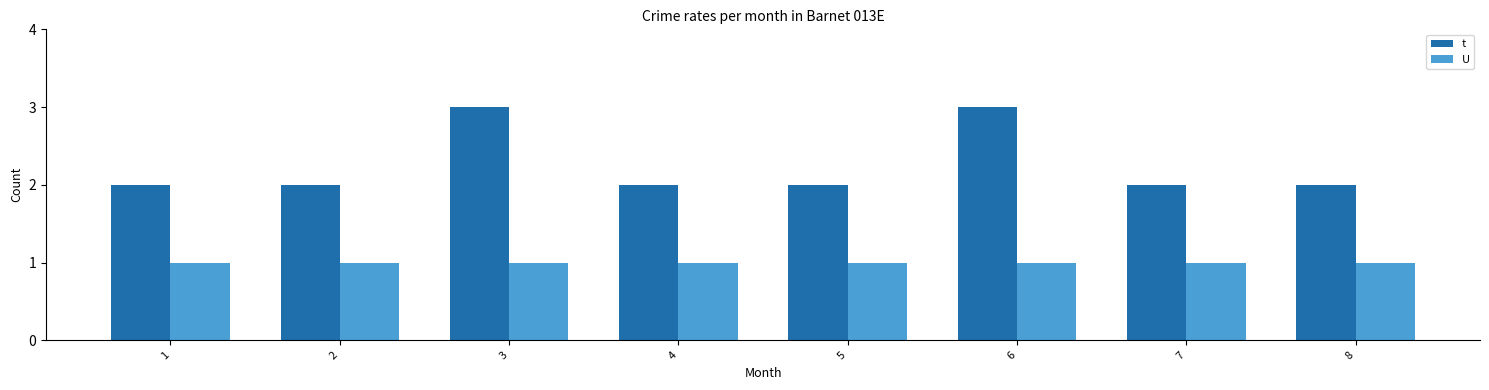

Reading right to left, what are all the values shown in this chart?

t: 8=2	7=2	6=3	5=2	4=2	3=3	2=2	1=2
U: 8=1	7=1	6=1	5=1	4=1	3=1	2=1	1=1